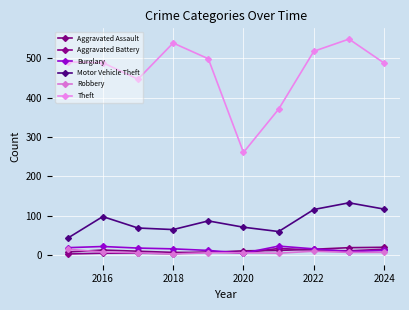

Is this an area chart (filled region under the line)?

No